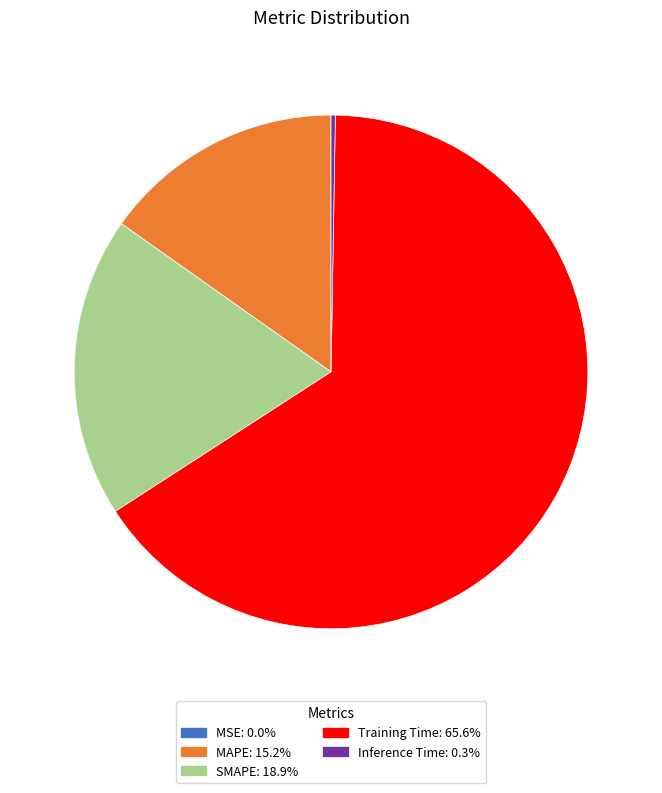

What is the majority slice?

Training Time